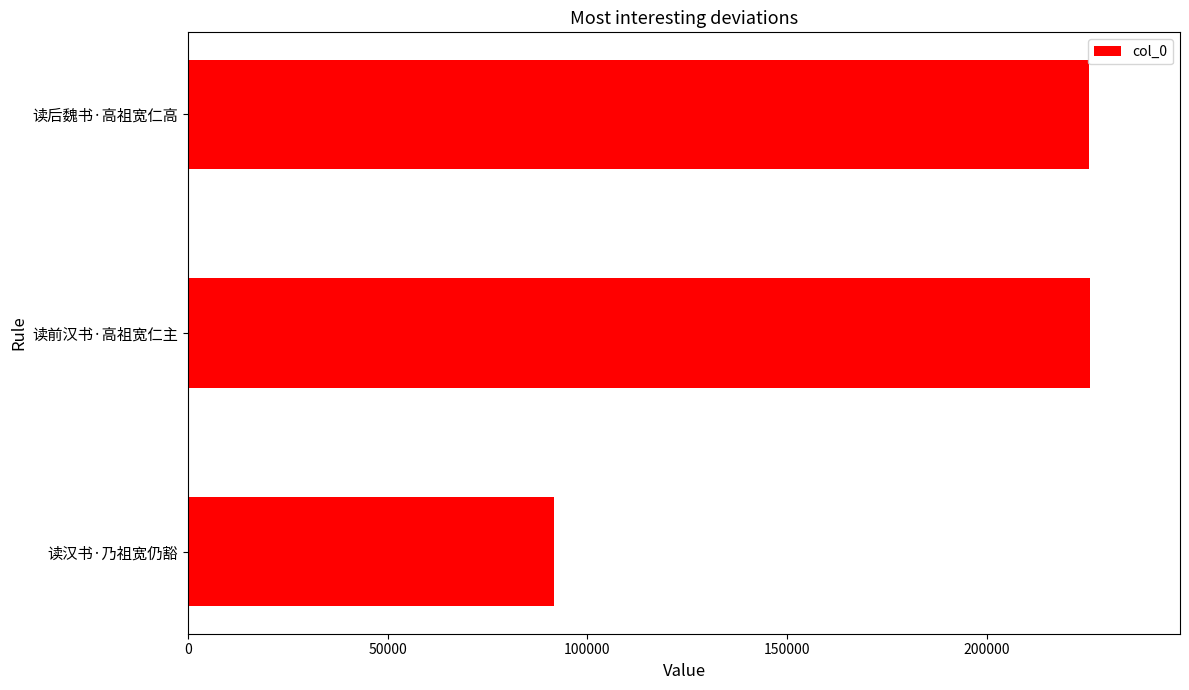

What is the maximum value shown in the chart?

225883